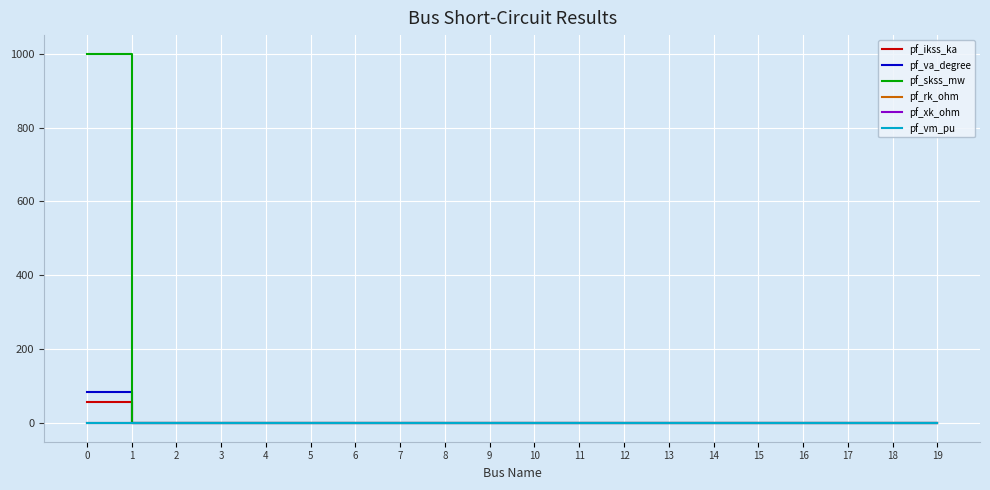

The value of pf_skss_mw at 17 is 0.0. True or false?

True